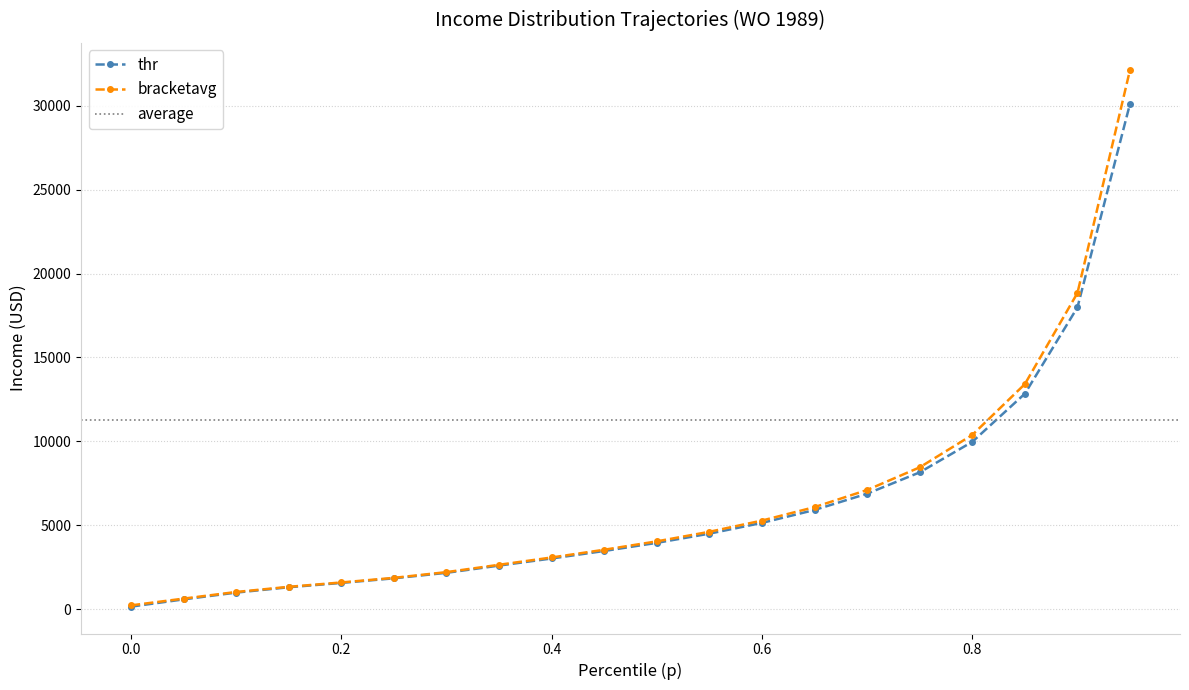

What is the difference between the maximum and second lowest values in the thr series?

29539.2